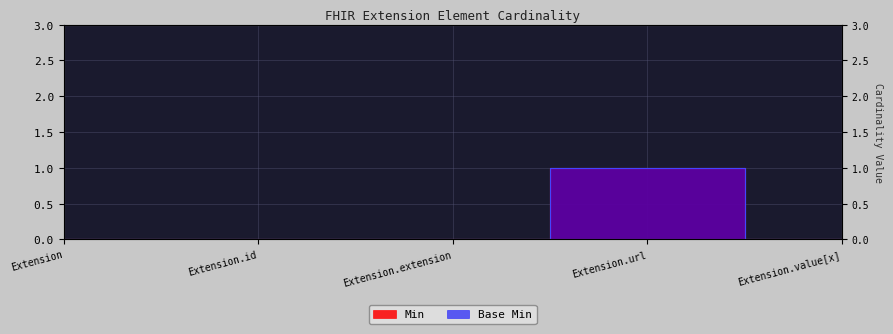

What is the highest value of the Base Min series?

1